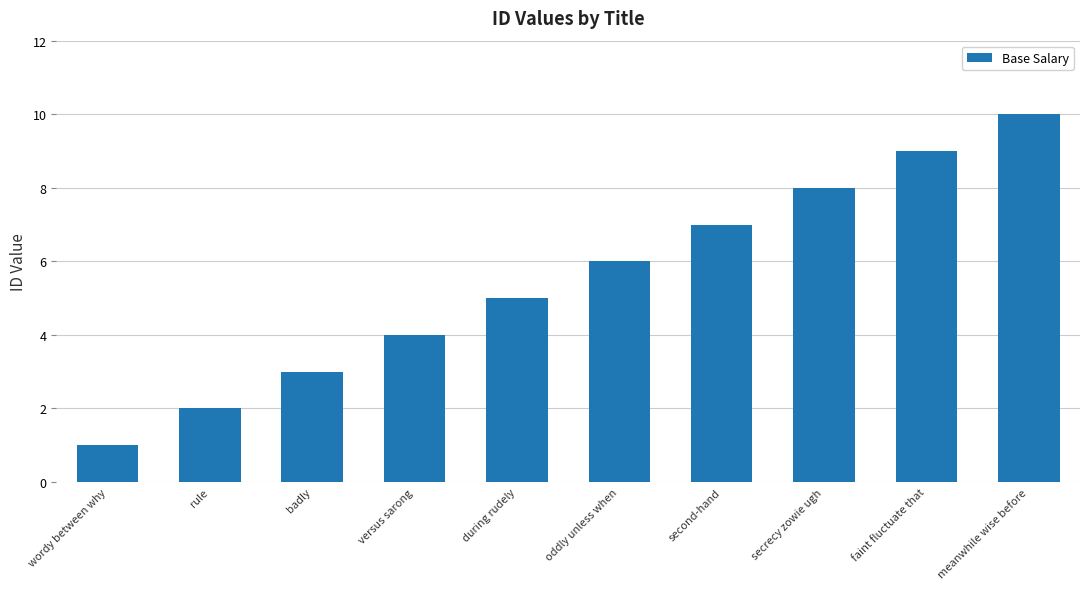

What is the difference between the values at badly and oddly unless when?

3